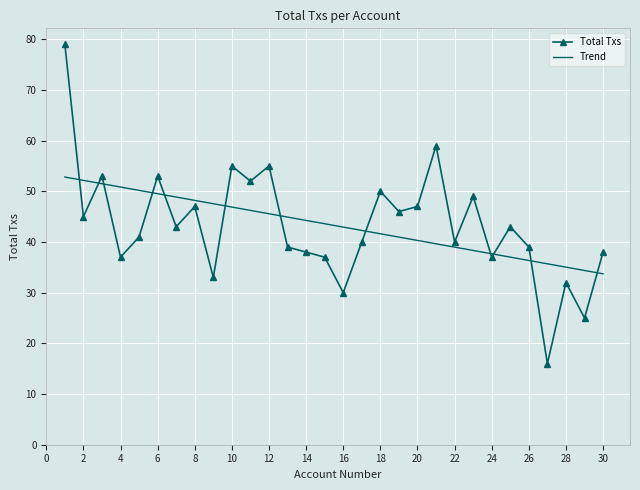

What is the minimum value for Trend?

33.7